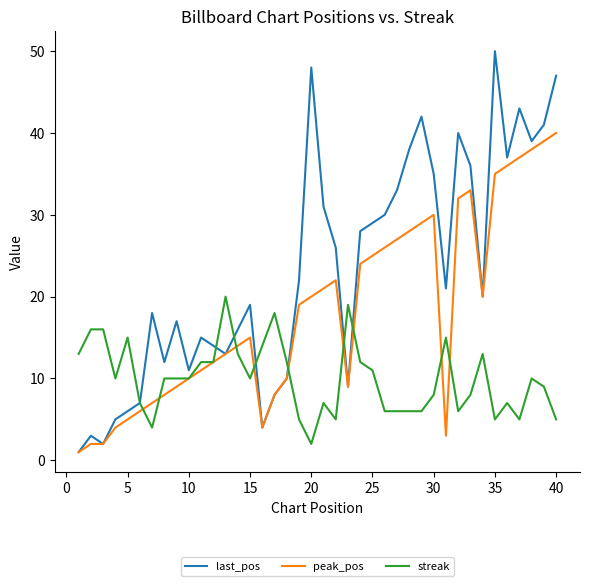

What is the average value of the peak_pos series?

18